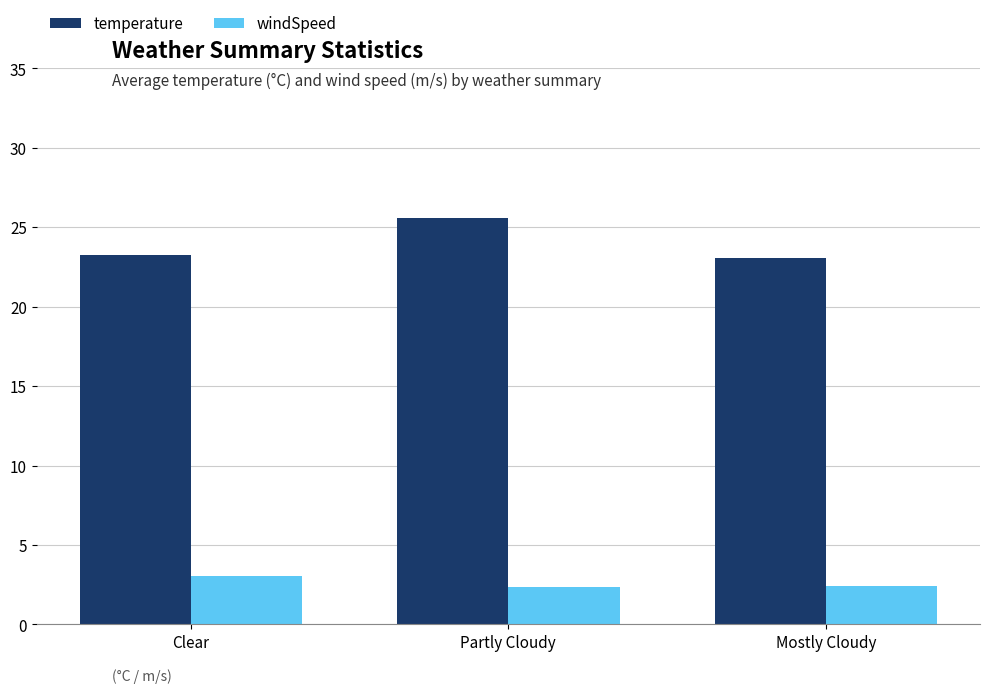

Reading left to right, what are all the values shown in this chart?

temperature: Clear=23.2	Partly Cloudy=25.6	Mostly Cloudy=23.1
windSpeed: Clear=3.1	Partly Cloudy=2.4	Mostly Cloudy=2.4